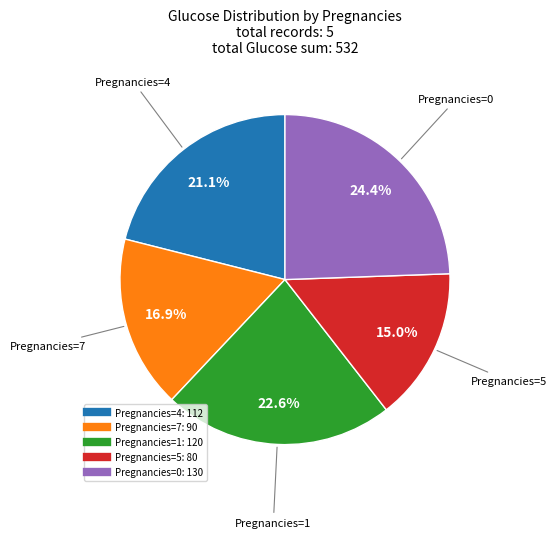

Is there a majority slice in this chart?

No